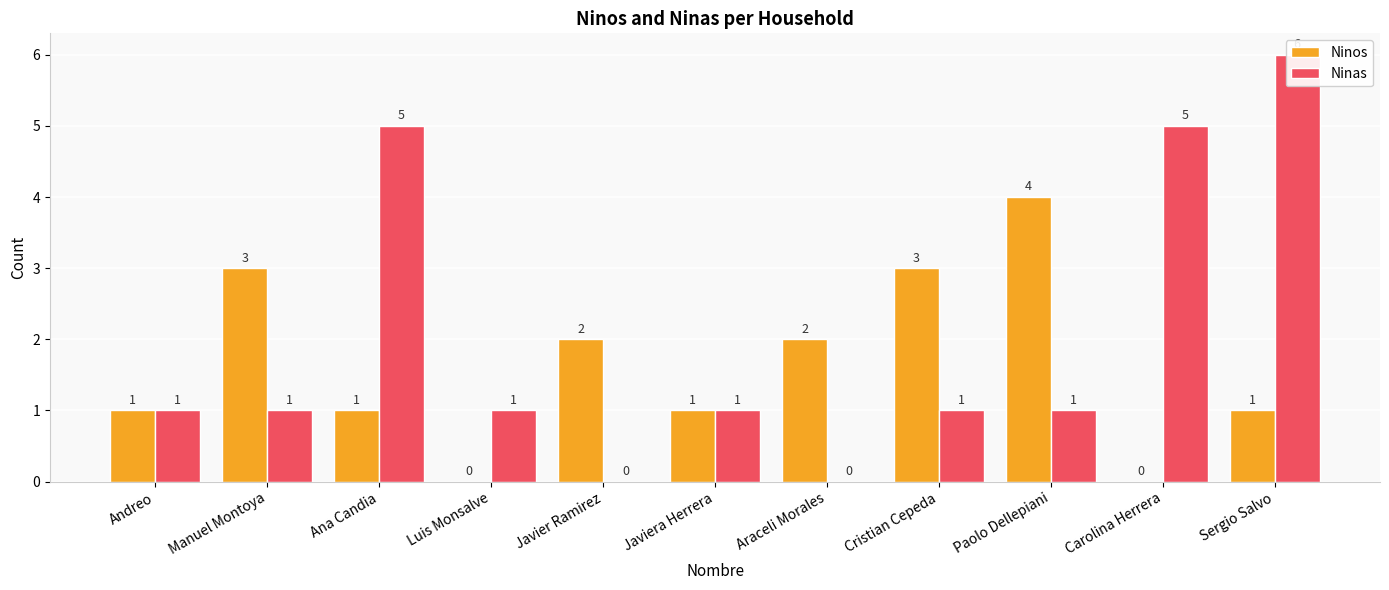

What are all the series names shown in the legend?

Ninos, Ninas